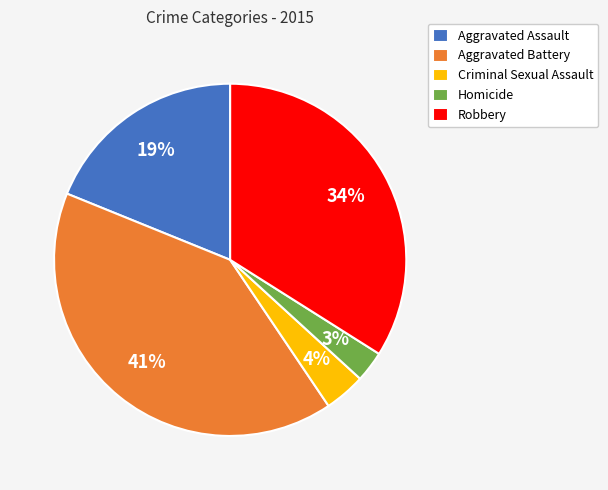

How many segments does this pie chart have?

5